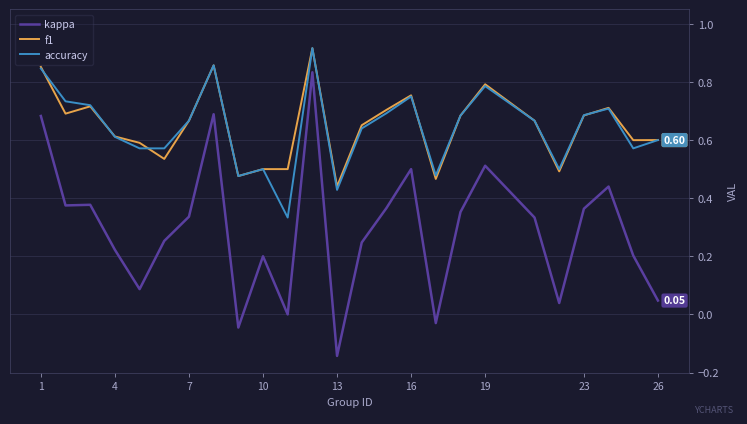

Which series has the largest range (max minus min)?

kappa